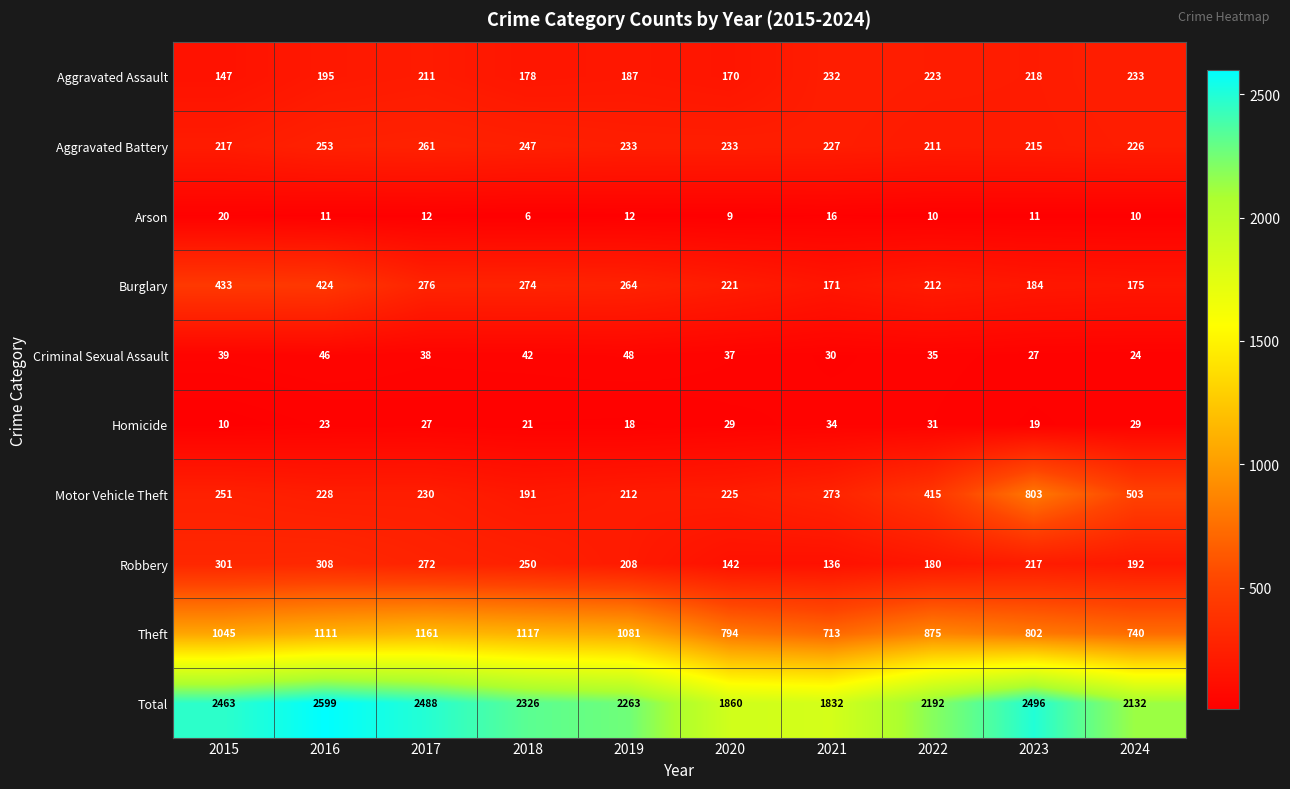

Which series has the widest spread of values?

Total